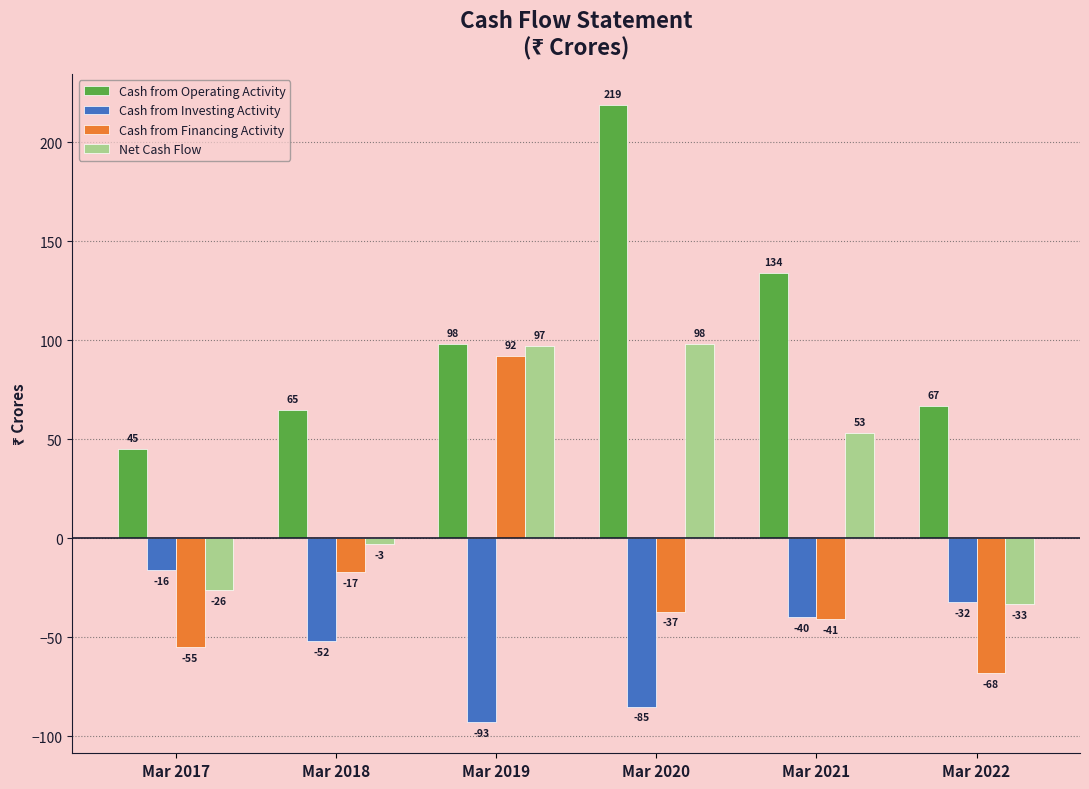

The value of Net Cash Flow at Mar 2022 is -13. True or false?

False